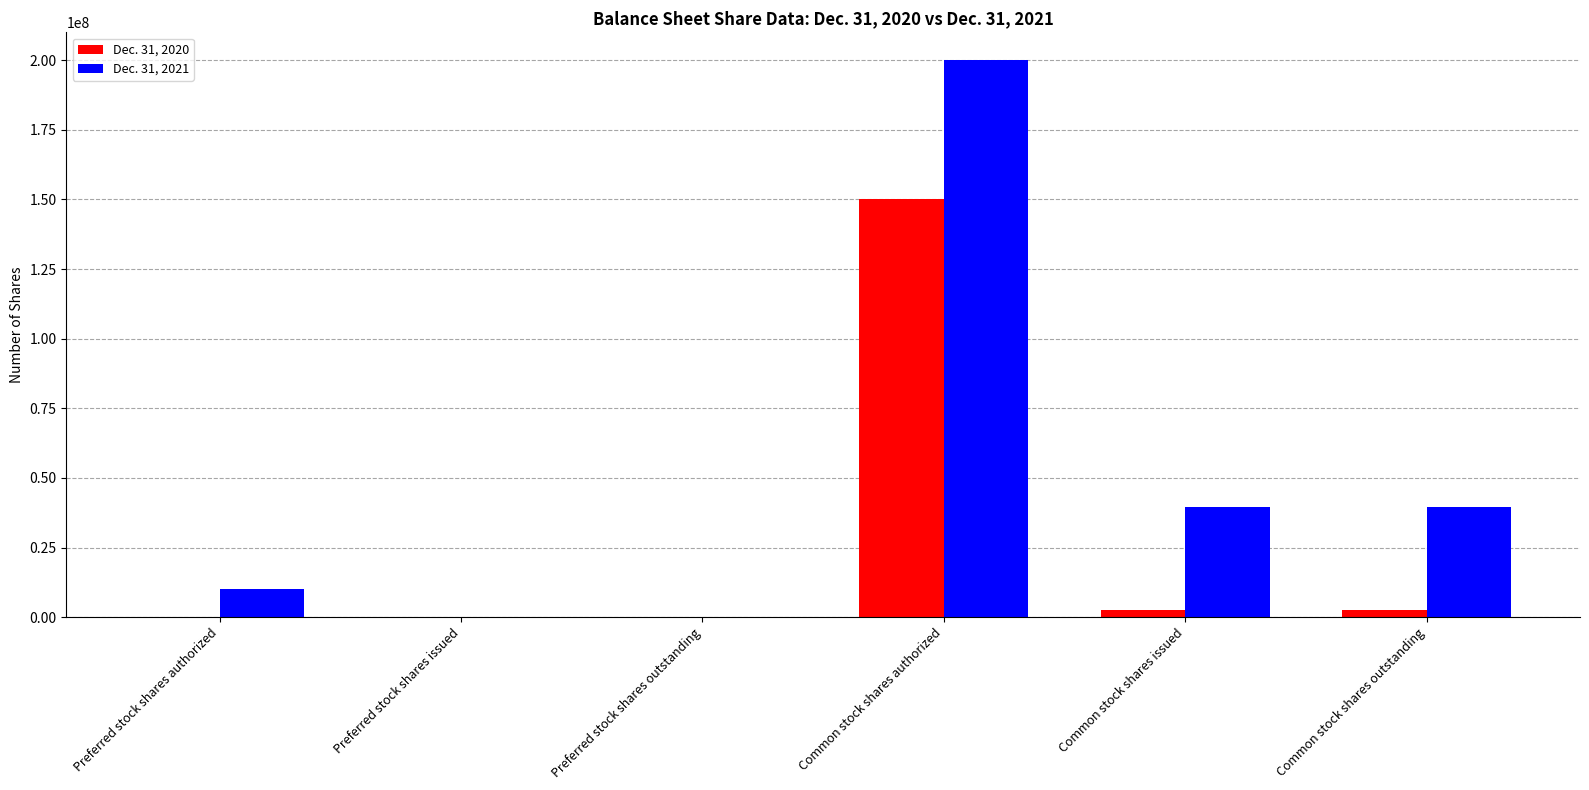

Between Preferred stock shares issued and Common stock shares authorized, which series saw the biggest shift?

Dec. 31, 2021